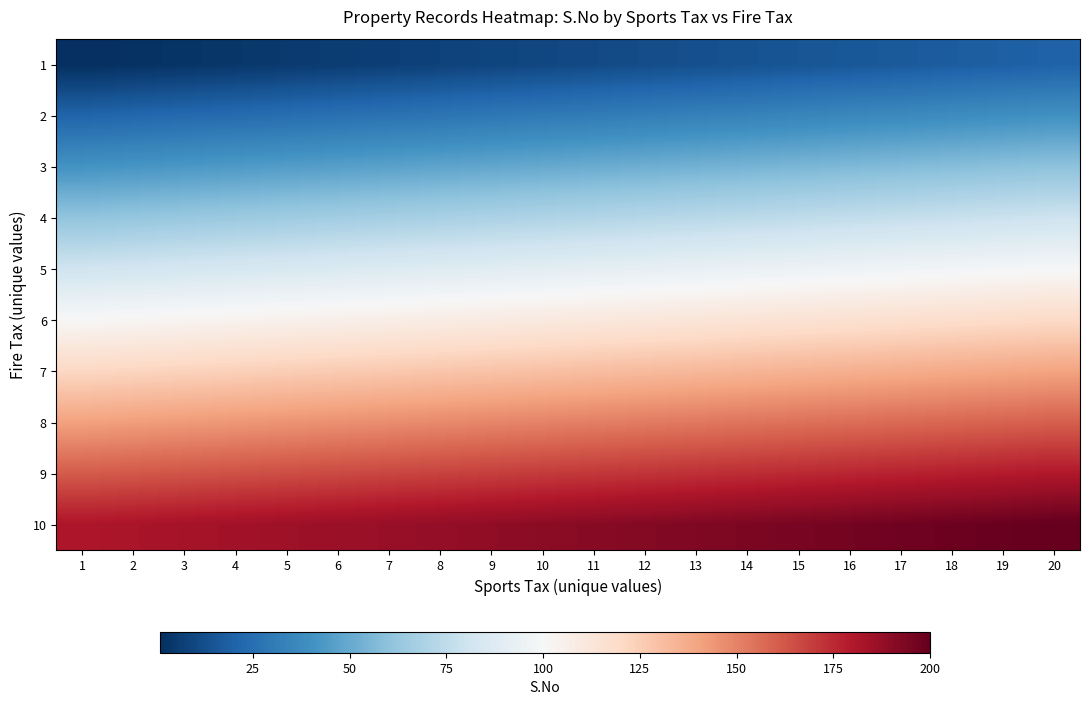

How many series are shown in this chart?

10